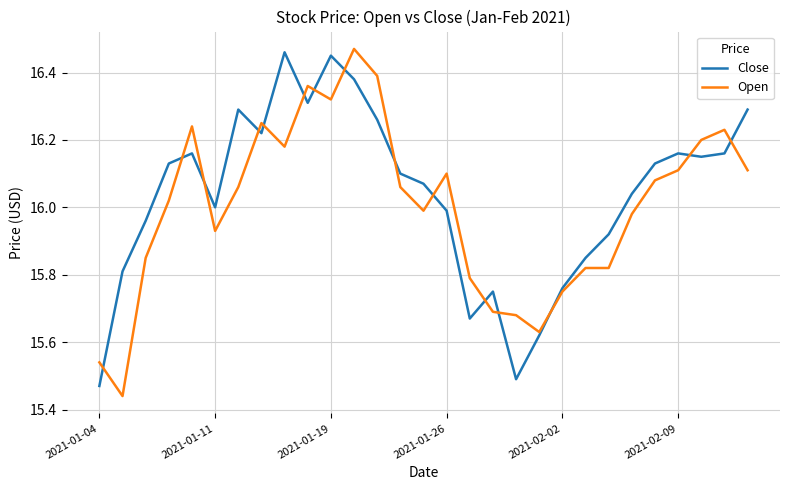

Rank the series at 2021-01-11 from lowest to highest value.

Open, Close